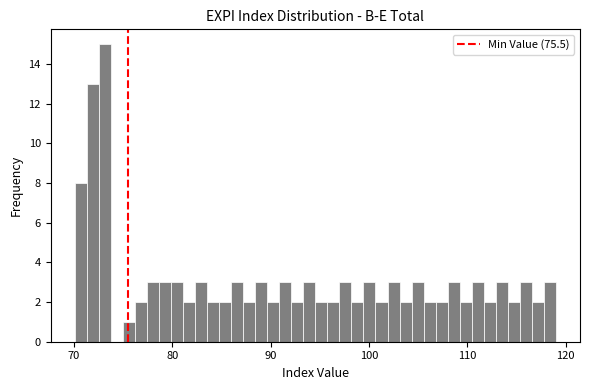

Read against the x-axis, roughly where is the centre of the tallest bar?

73